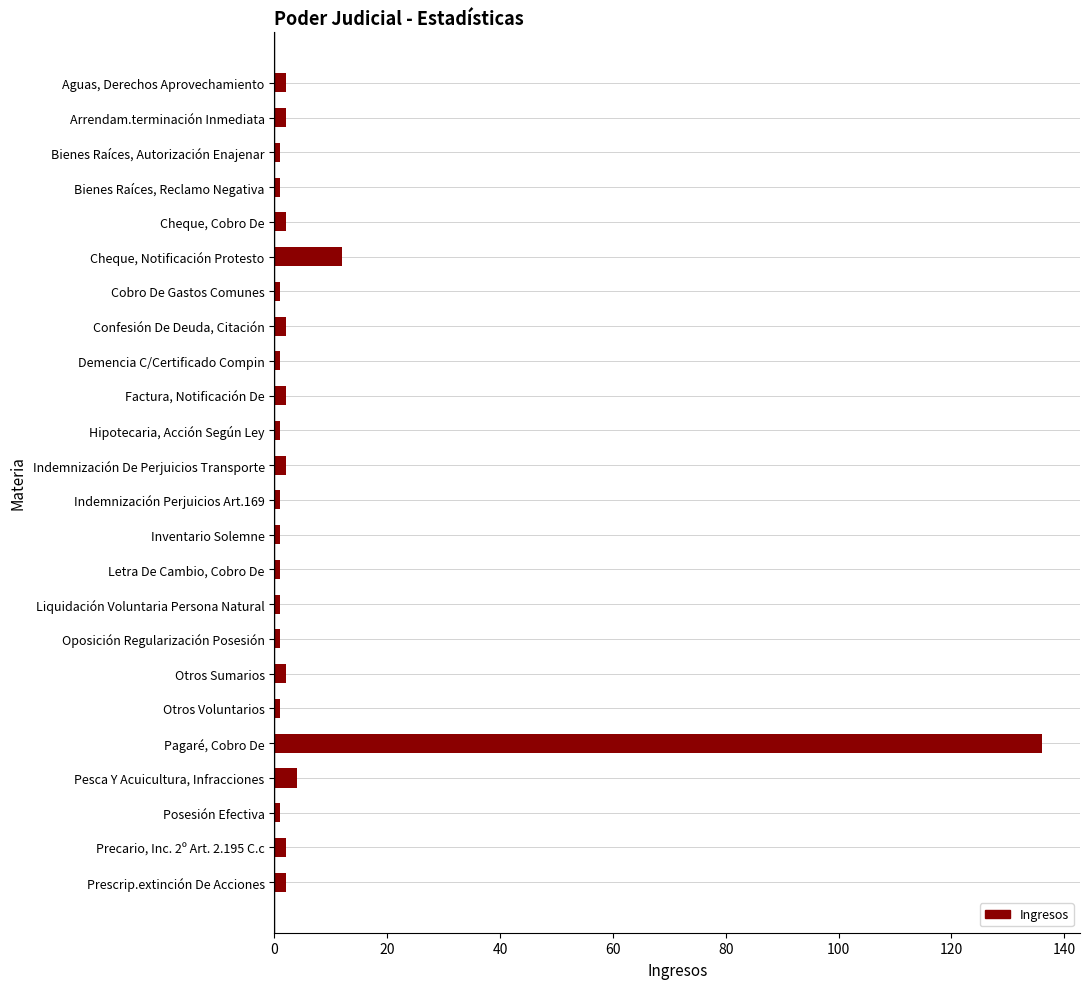

Does the chart contain stacked bars?

No